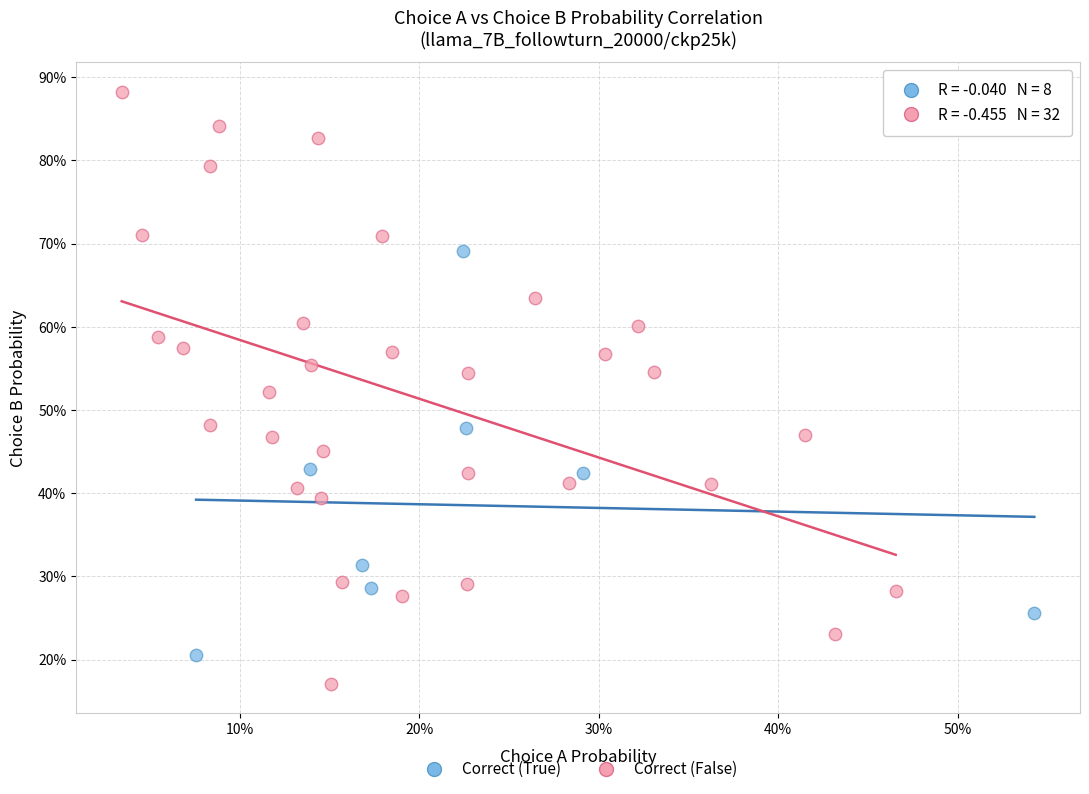

Which series has the widest spread of Y values?

Correct (False)